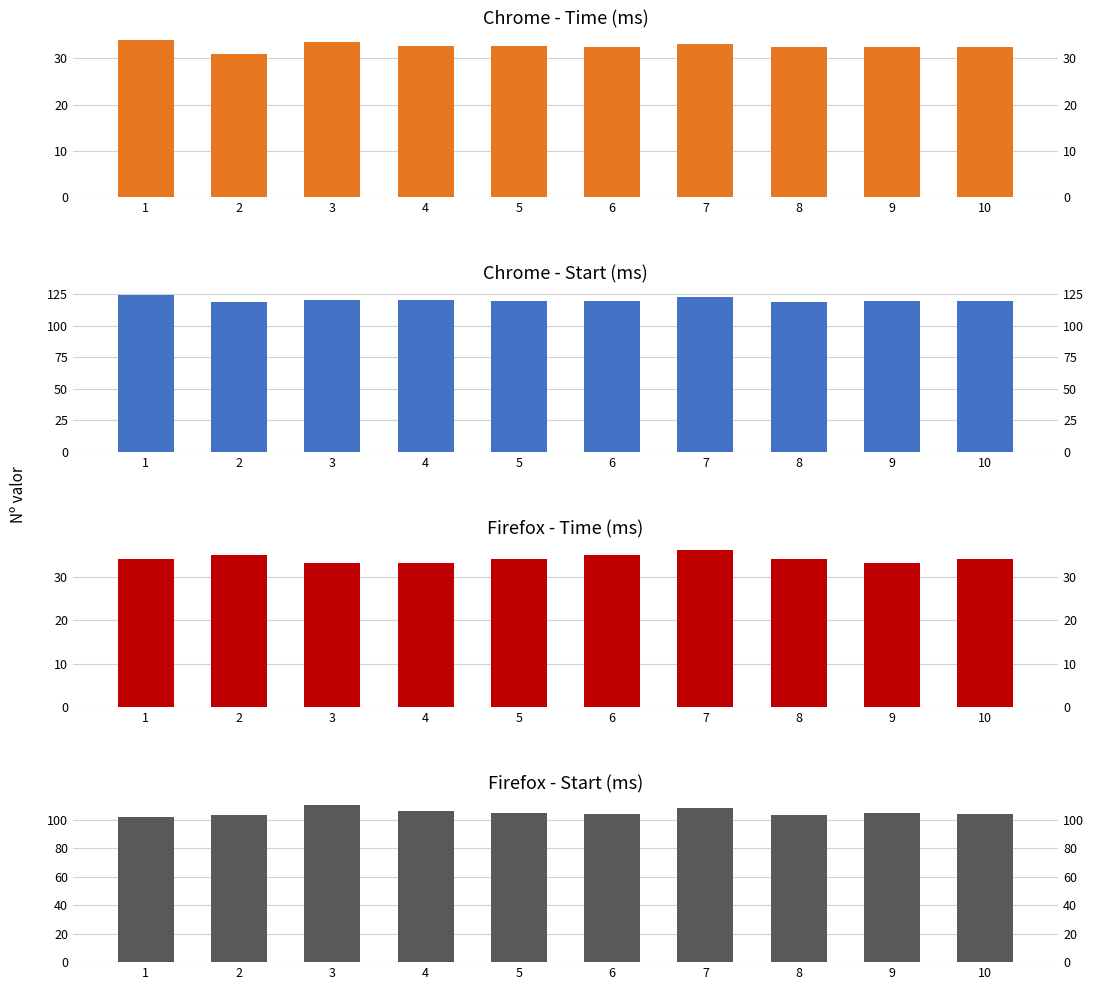

At which label does Firefox - Time reach its minimum?

3